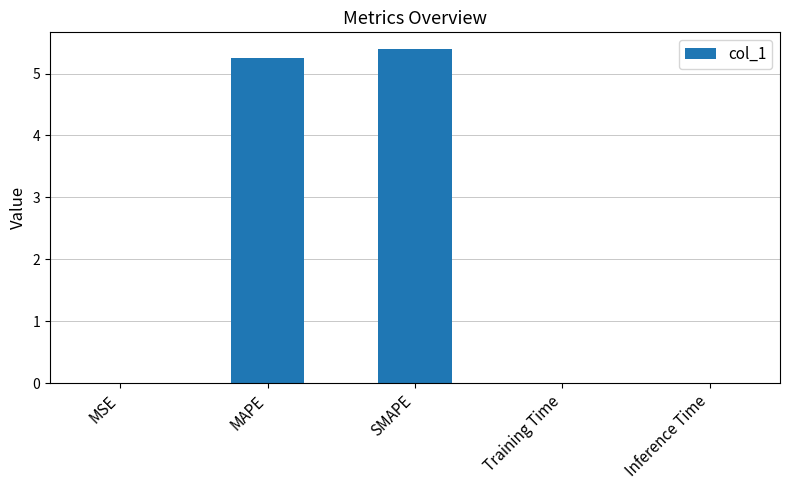

What value does the data have at MAPE?

5.3